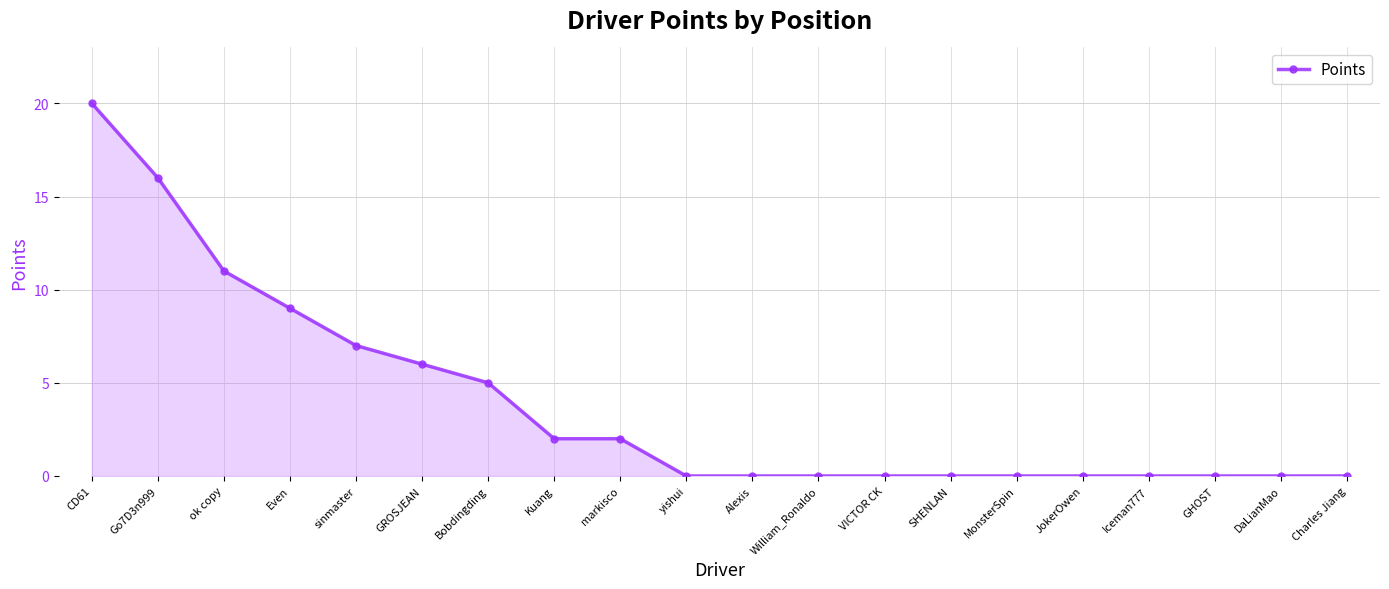

The value at Go7D3n999 is 16. True or false?

True